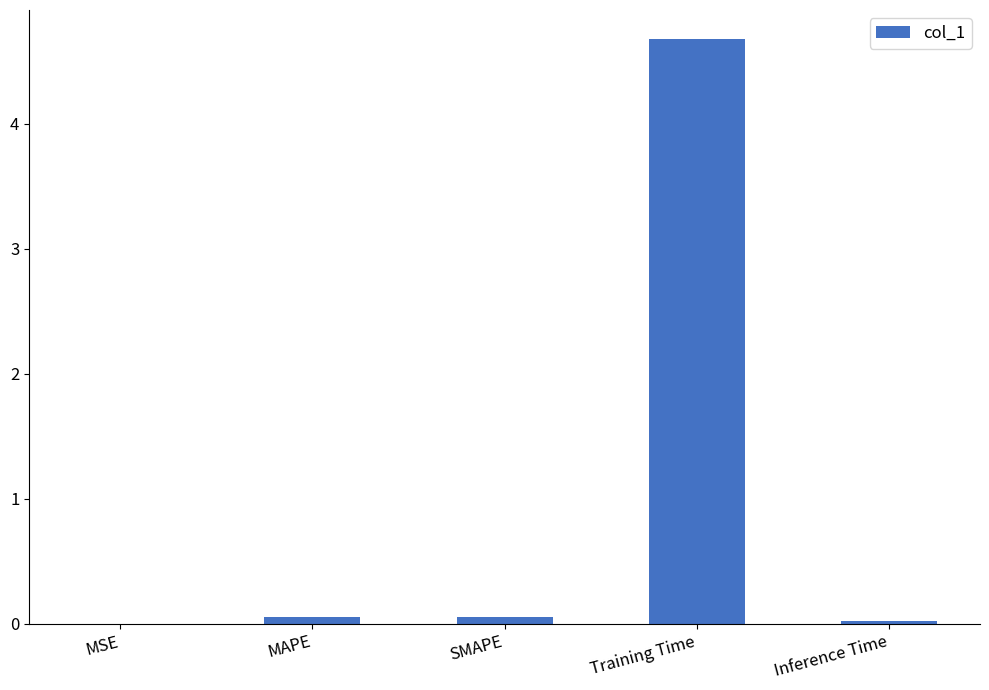

How many series are shown in this chart?

1